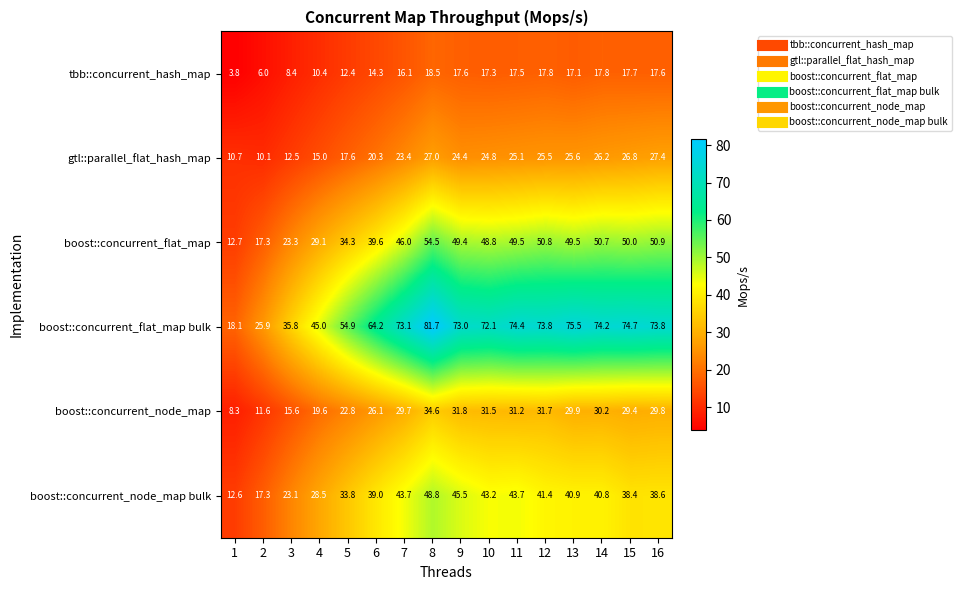

What is the sum of the boost::concurrent_node_map bulk values at 13 and 8?

89.7